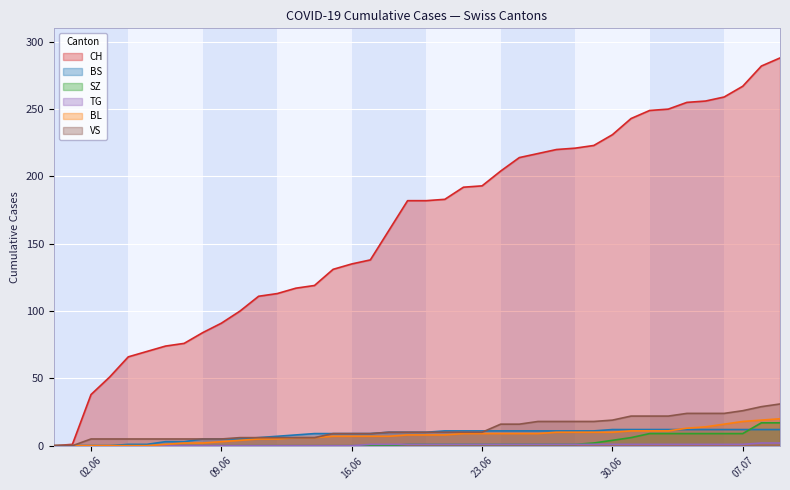

Where do BS and BL first cross each other?

2020-07-03 and 2020-07-04